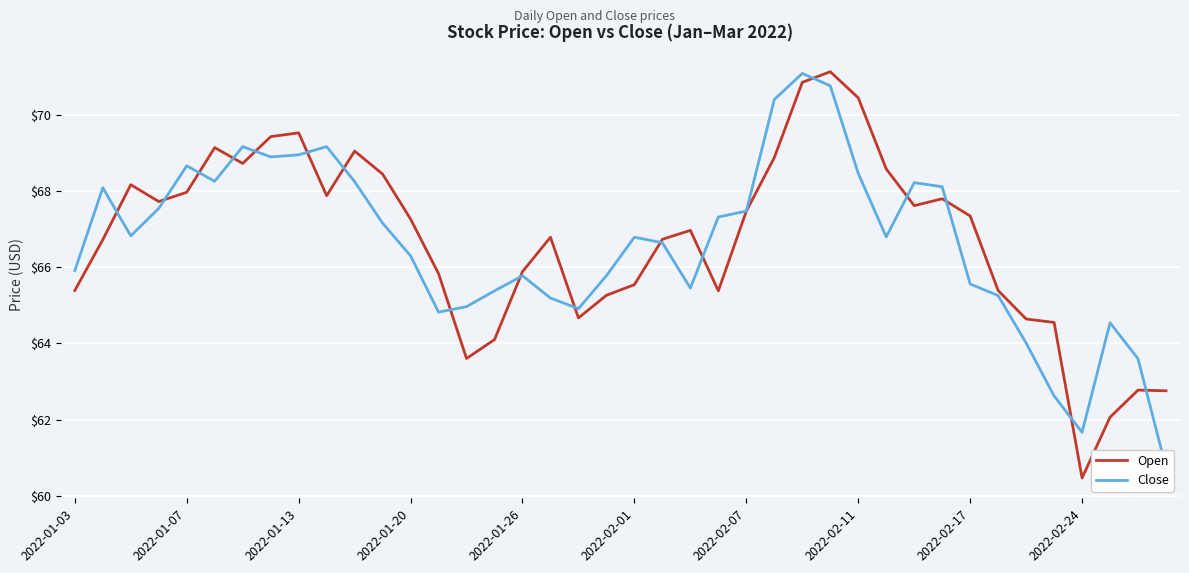

Is it true that Open equals 60.5 at 2022-02-24?

True